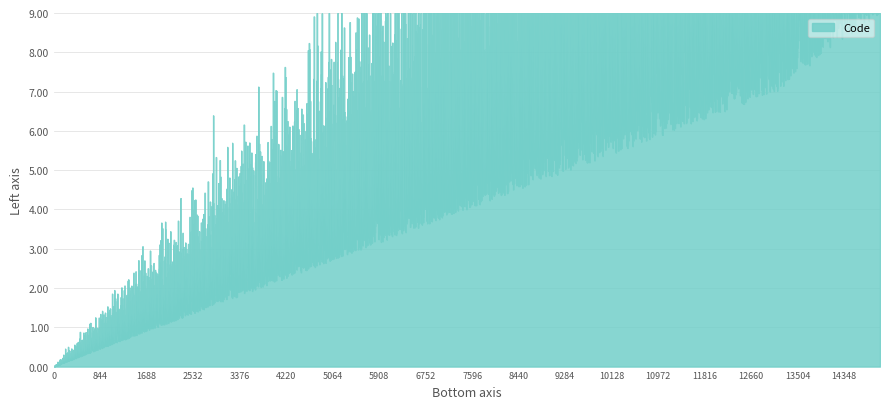

Does the chart have visible grid lines?

Yes